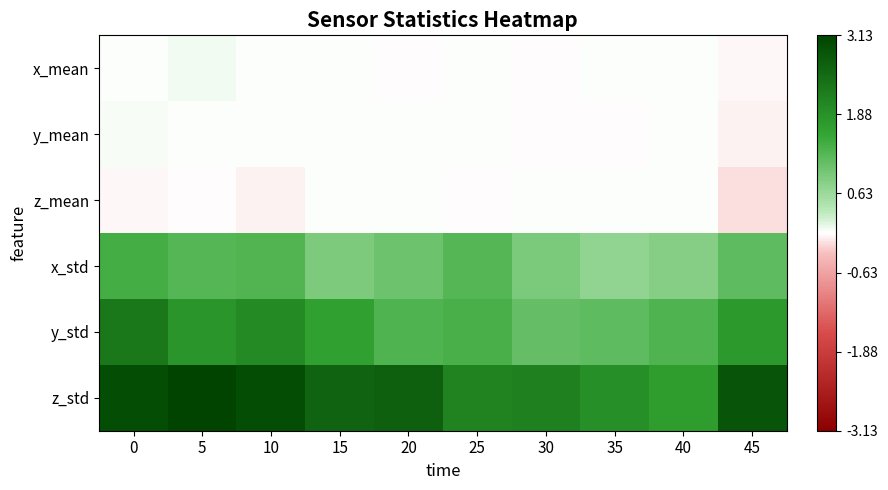

What is the total value across all series at 15?

5.2